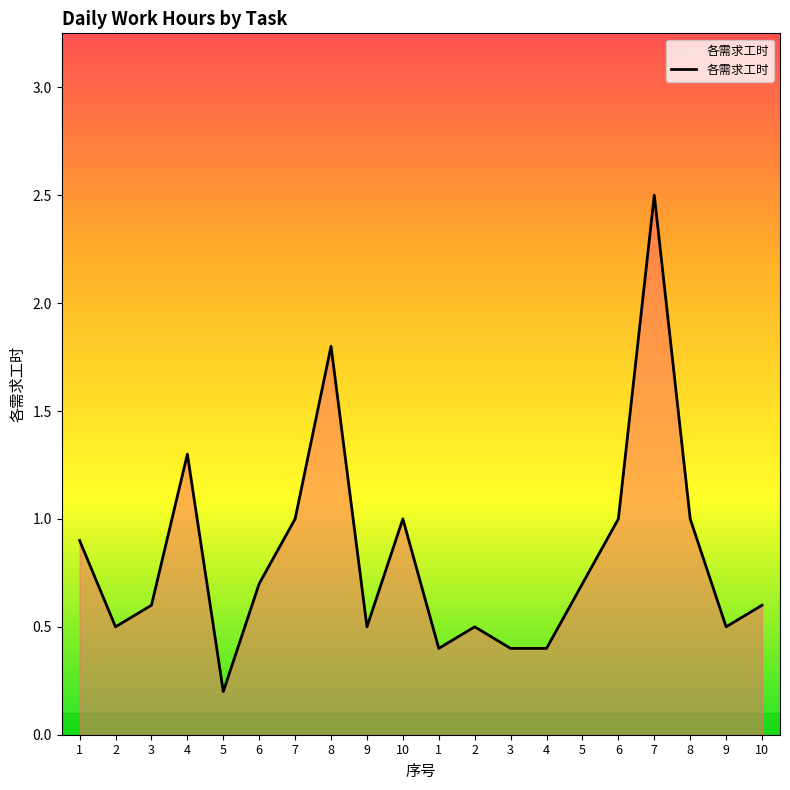

How many interior local peaks (higher than both neighbors) does the data have?

5